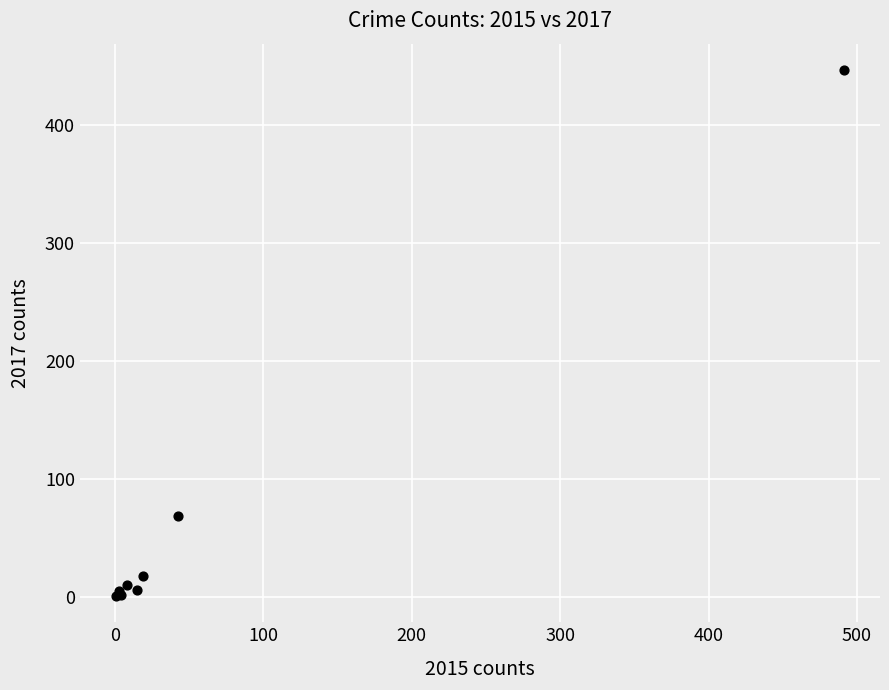

What Y value in the scatter plot is closest to 224?

69